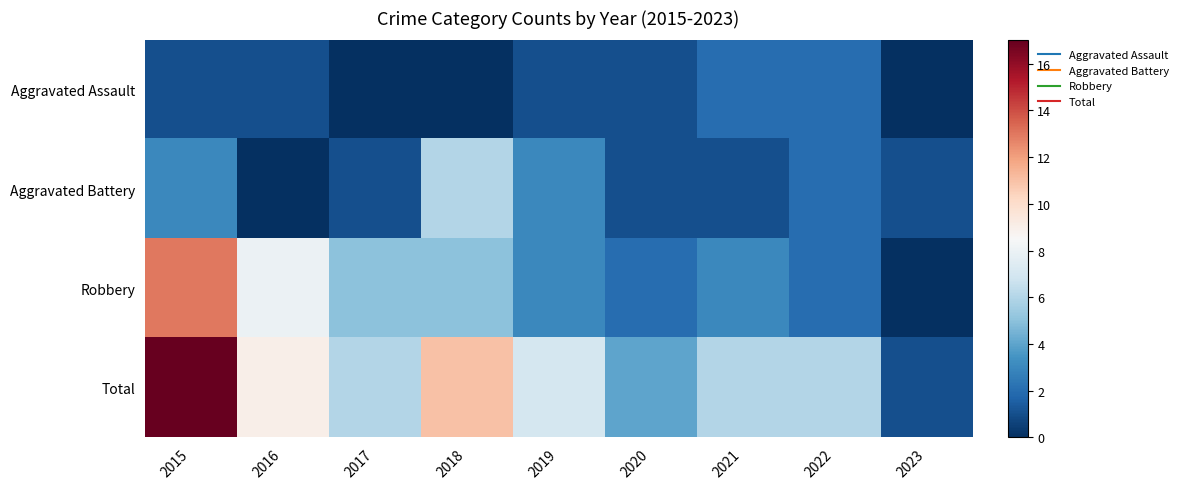

At which category is the sum across all series the highest?

2015